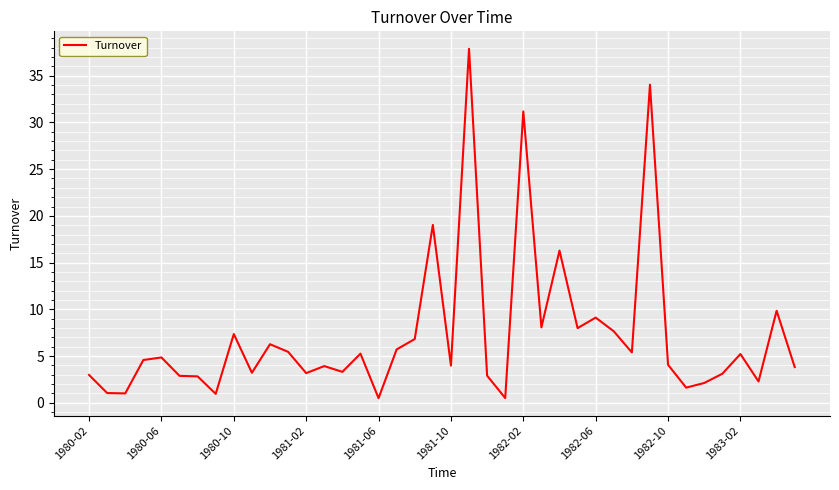

What is the difference between the maximum and minimum values?

37.4